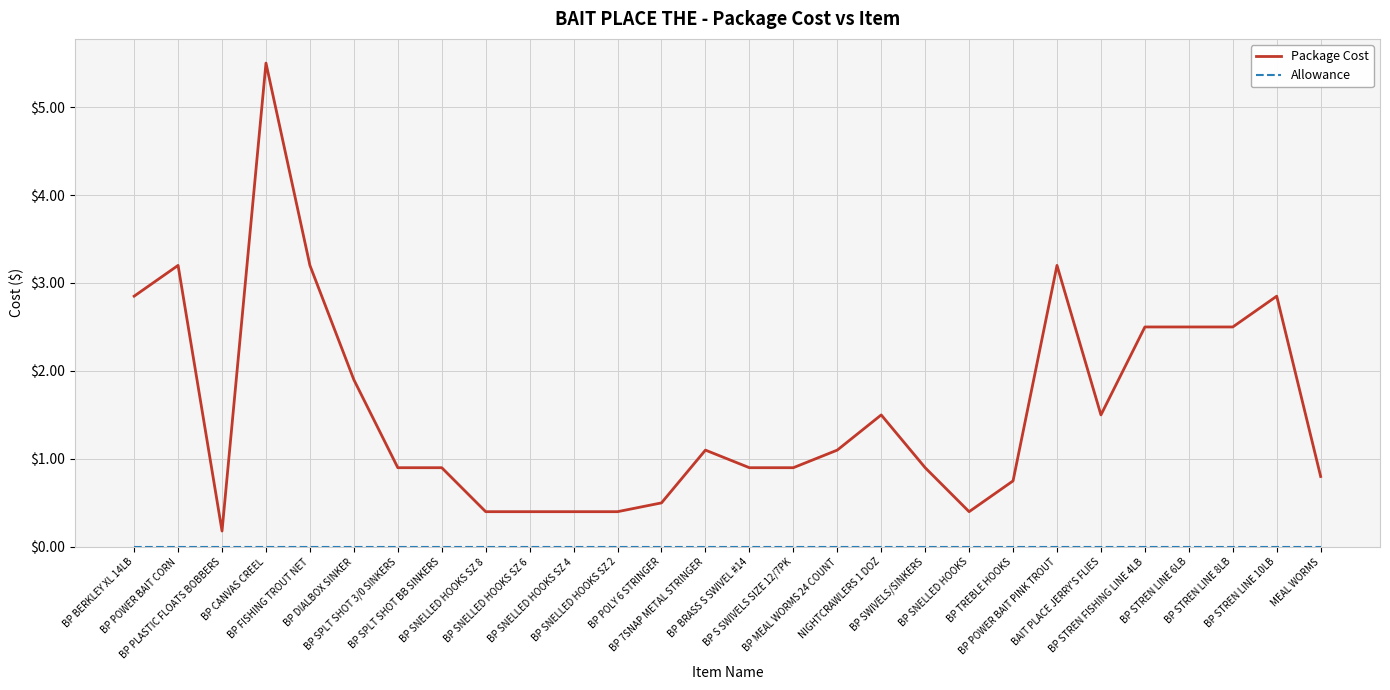

Which series has the widest spread of values?

Package Cost